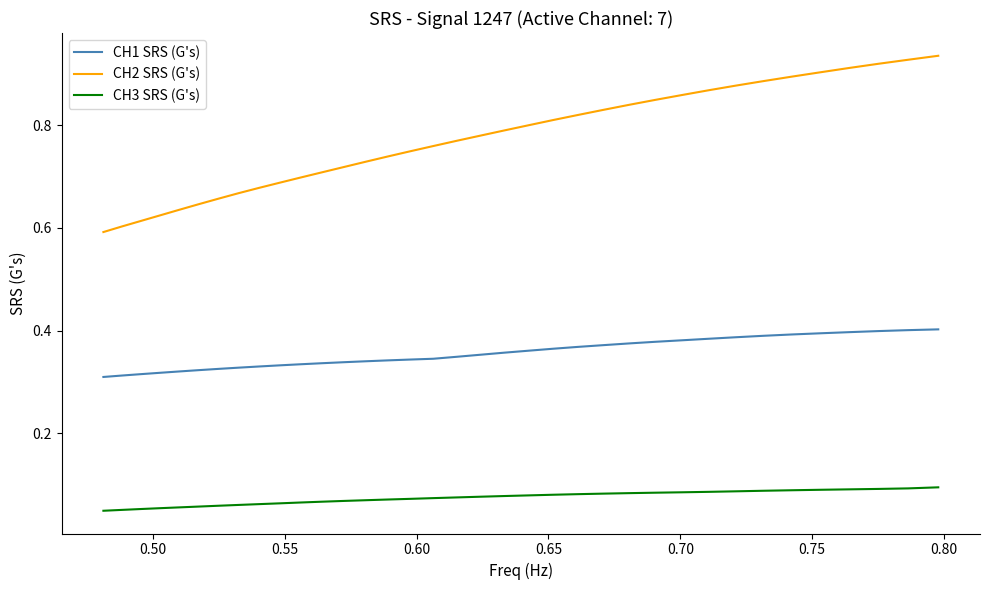

Which series has the largest total across all categories?

CH2 SRS (G's)